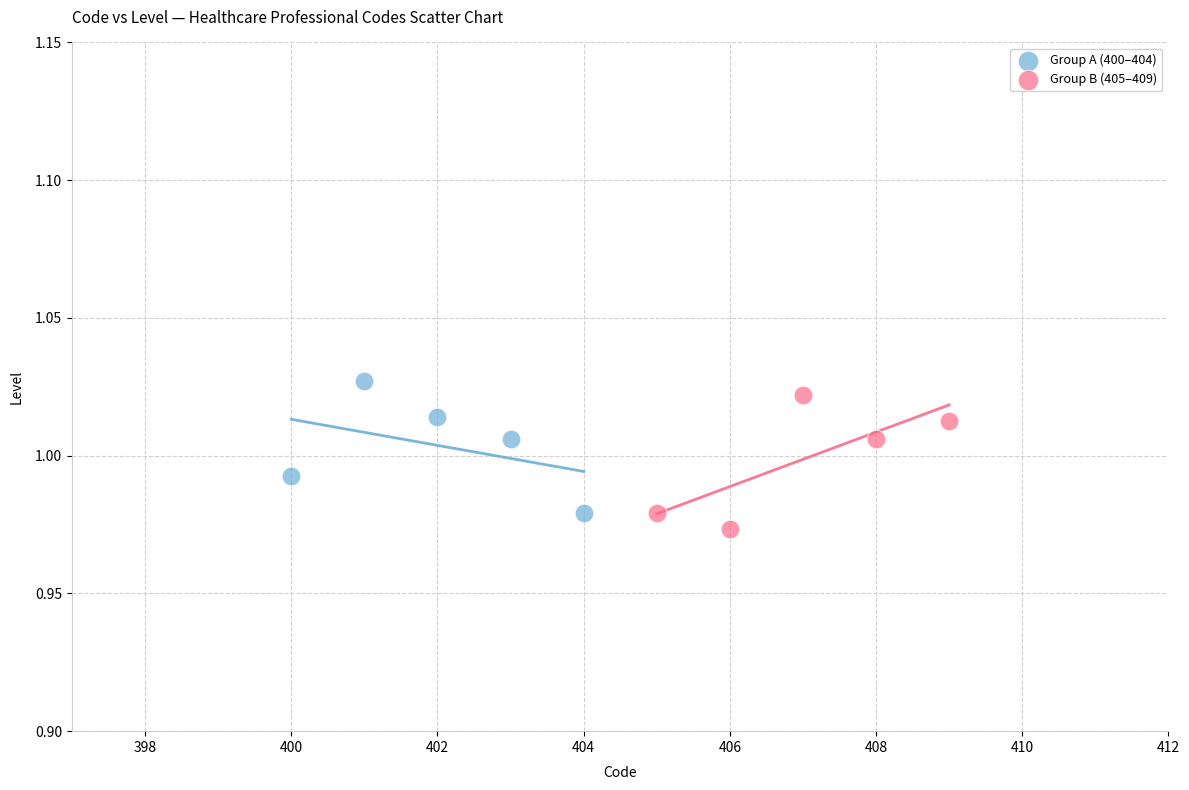

Which series contains the lowest Y value?

Group B (405–409)